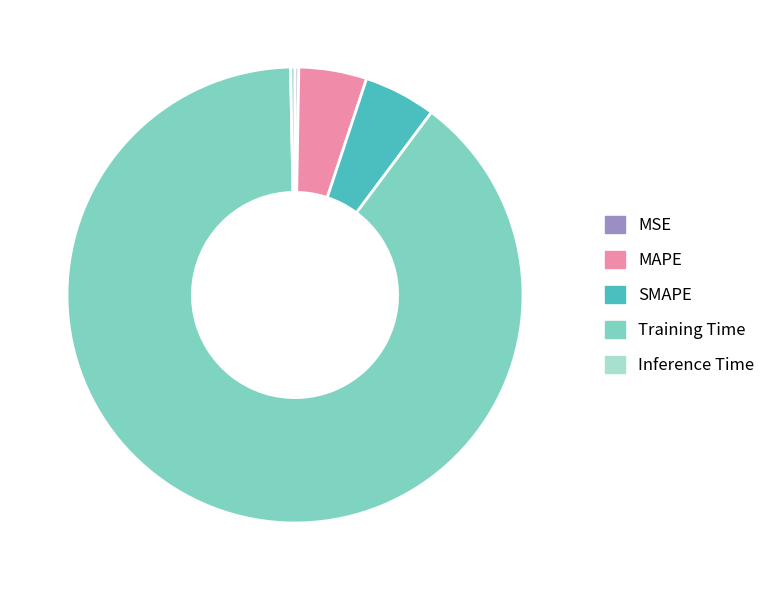

Is it true that Training Time is 95% of the pie?

False